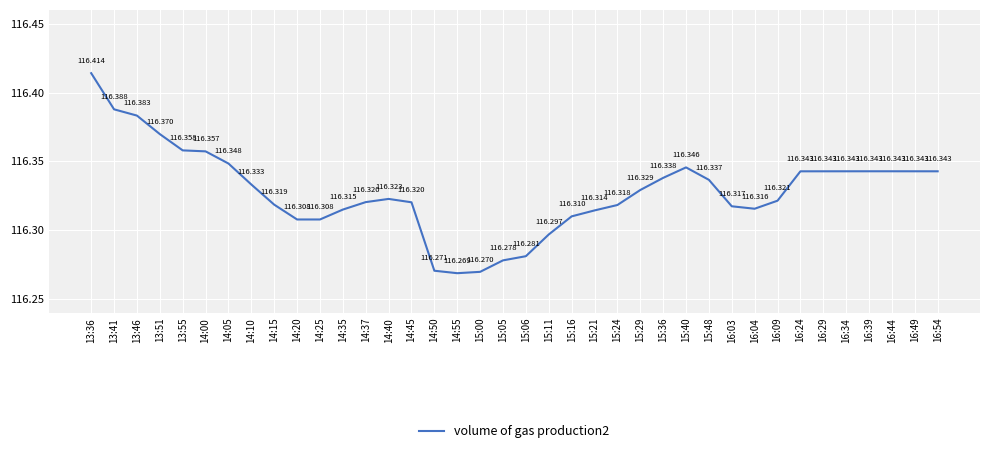

Between 14:37 and 16:09, which is larger?

16:09